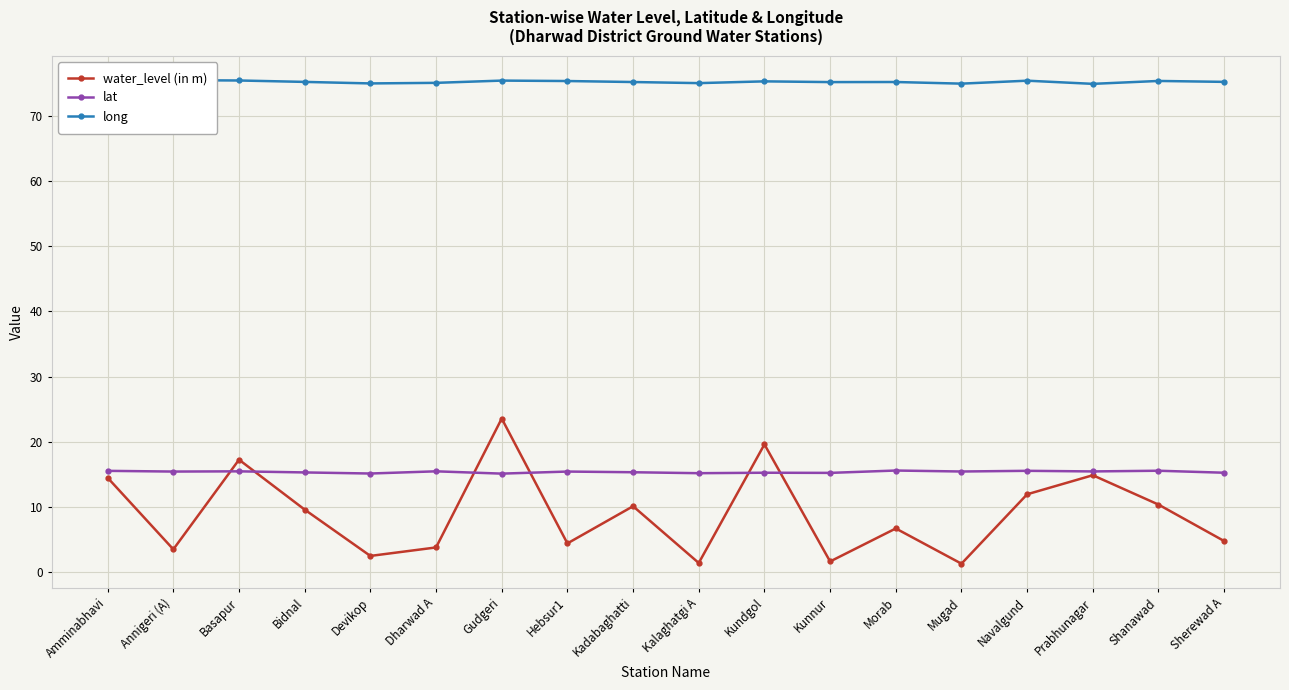

Reading left to right, transcribe all the data shown in this chart.

water_level (in m): Amminabhavi=14.5	Annigeri (A)=3.5	Basapur=17.2	Bidnal=9.6	Devikop=2.5	Dharwad A=3.8	Gudgeri=23.6	Hebsur1=4.4	Kadabaghatti=10.1	Kalaghatgi A=1.4	Kundgol=19.6	Kunnur=1.6	Morab=6.7	Mugad=1.3	Navalgund=11.9	Prabhunagar=14.9	Shanawad=10.4	Sherewad A=4.8
lat: Amminabhavi=15.5	Annigeri (A)=15.4	Basapur=15.5	Bidnal=15.3	Devikop=15.1	Dharwad A=15.5	Gudgeri=15.1	Hebsur1=15.4	Kadabaghatti=15.3	Kalaghatgi A=15.2	Kundgol=15.3	Kunnur=15.2	Morab=15.6	Mugad=15.4	Navalgund=15.5	Prabhunagar=15.5	Shanawad=15.6	Sherewad A=15.3
long: Amminabhavi=75.1	Annigeri (A)=75.4	Basapur=75.4	Bidnal=75.2	Devikop=74.9	Dharwad A=75.0	Gudgeri=75.4	Hebsur1=75.3	Kadabaghatti=75.1	Kalaghatgi A=75.0	Kundgol=75.2	Kunnur=75.1	Morab=75.2	Mugad=74.9	Navalgund=75.4	Prabhunagar=74.9	Shanawad=75.3	Sherewad A=75.2